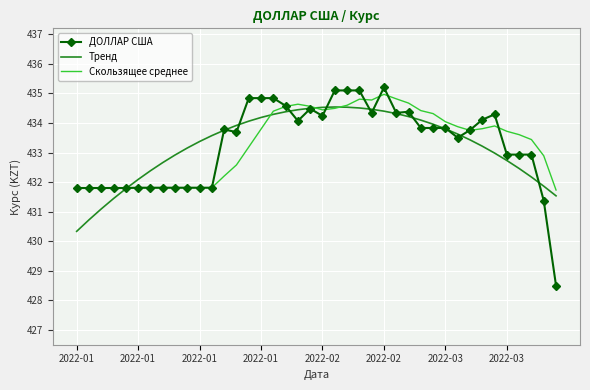

Which series has the widest spread of values?

ДОЛЛАР США